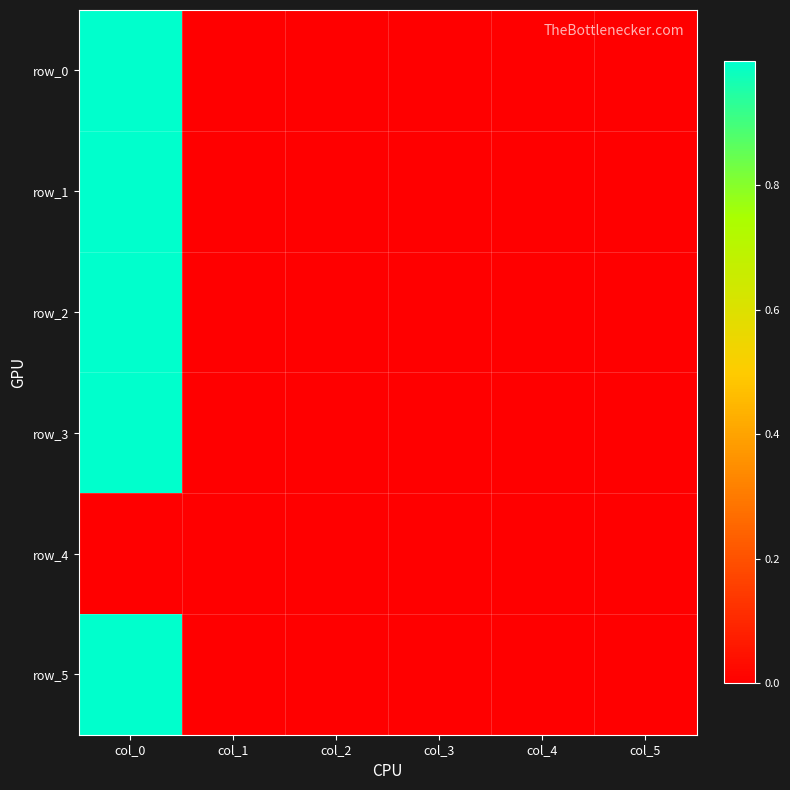

What is the sum of all row_2 values?

1.0